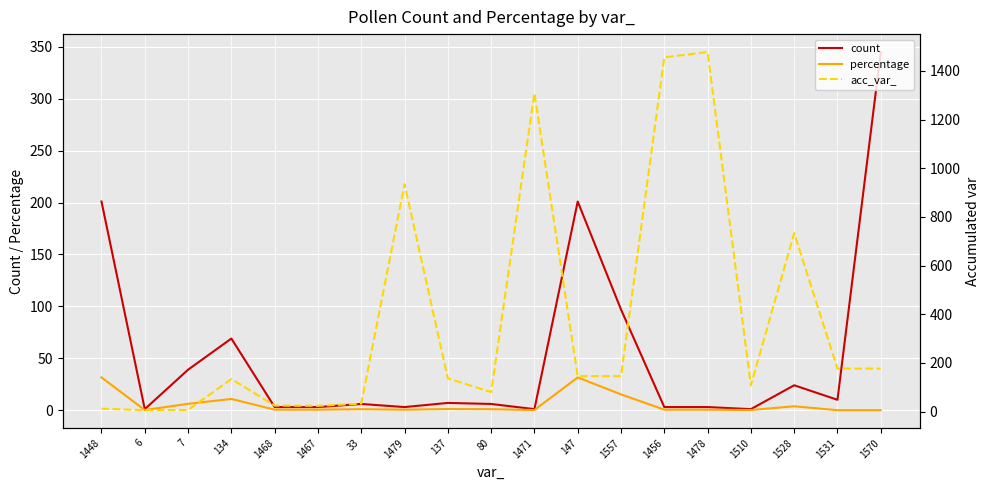

The acc_var_ series shows 9.9 at 7. True or false?

False